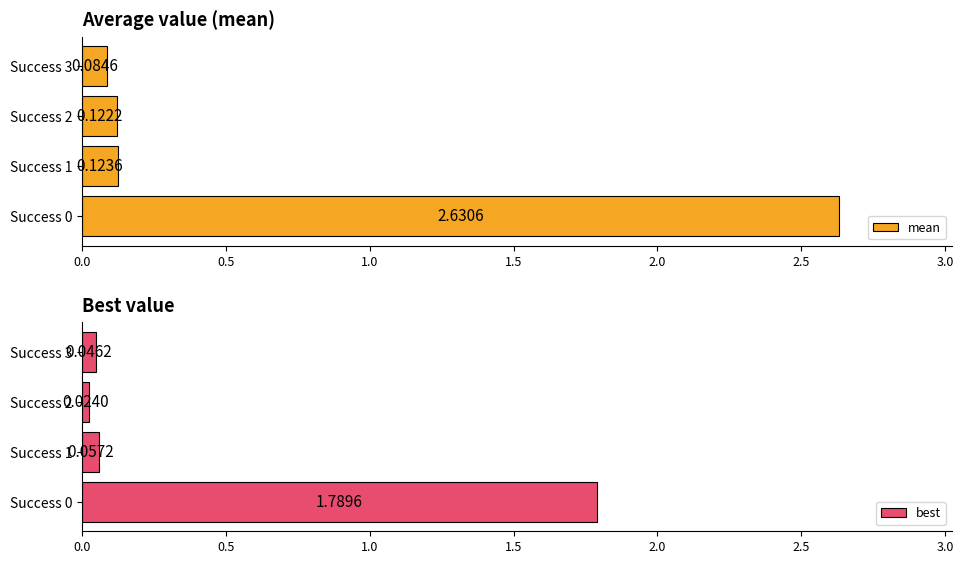

How many categories are shown in the chart?

4